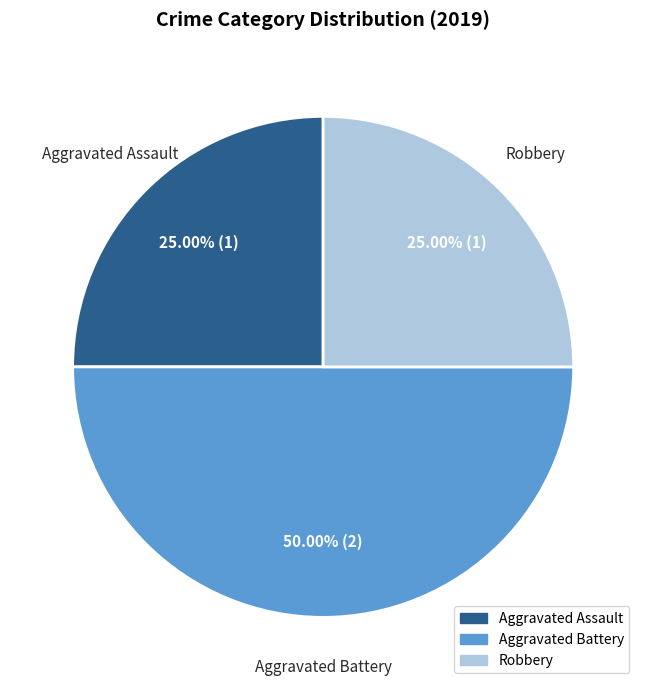

Does Aggravated Assault represent more than half of the total?

No